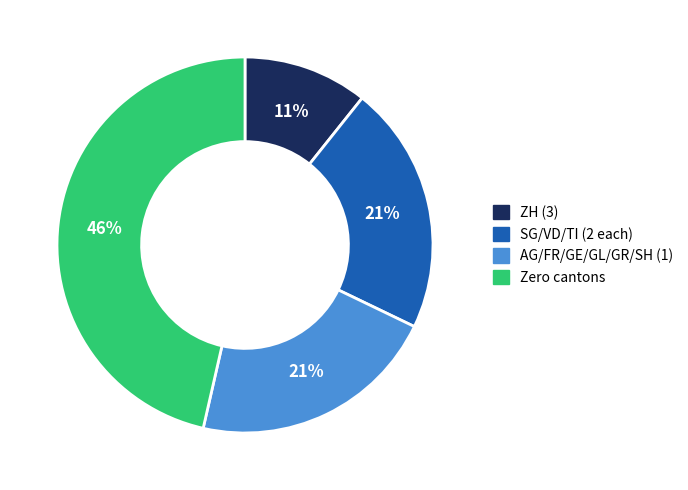

To the nearest percent, what is the average slice percentage?

25%